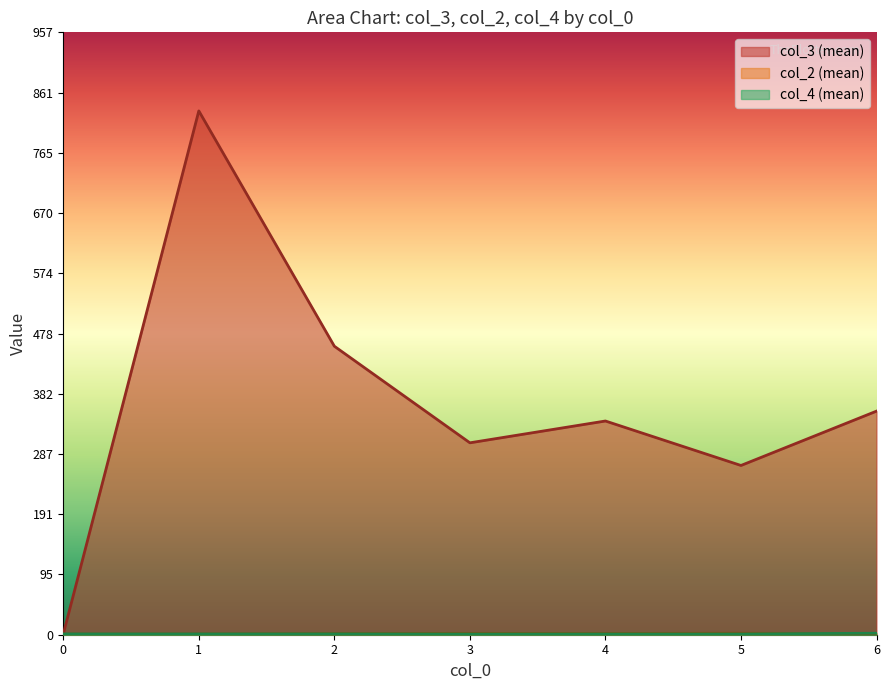

How many categories are shown in the chart?

7